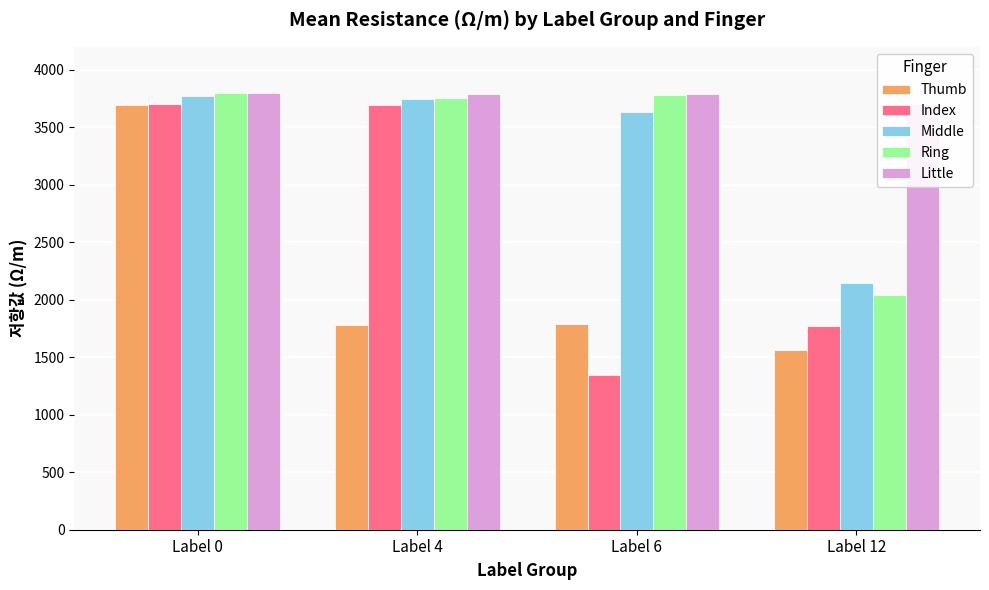

Is the value of Middle at Label 12 greater than the value of Ring at Label 4?

No